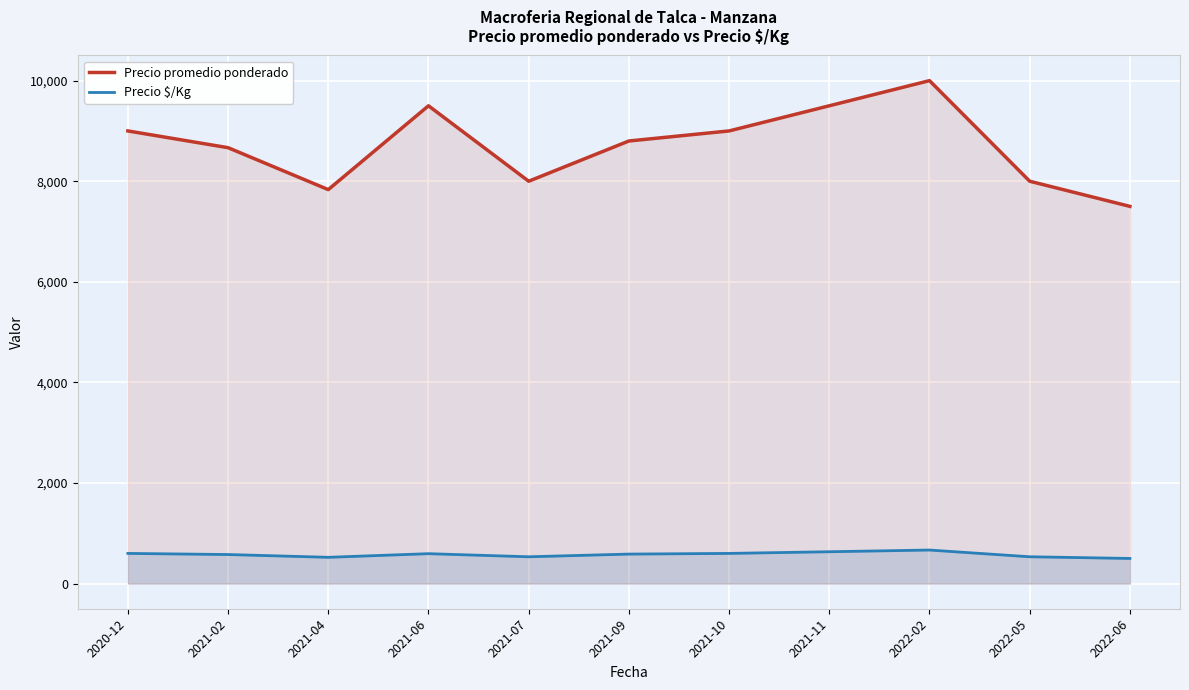

Between 2022-02 and 2022-06, which series saw the biggest shift?

Precio promedio ponderado